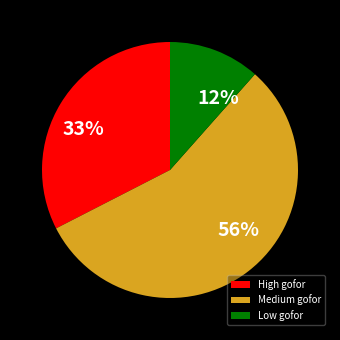

Rank the categories by value from highest to lowest.

Medium gofor, High gofor, Low gofor